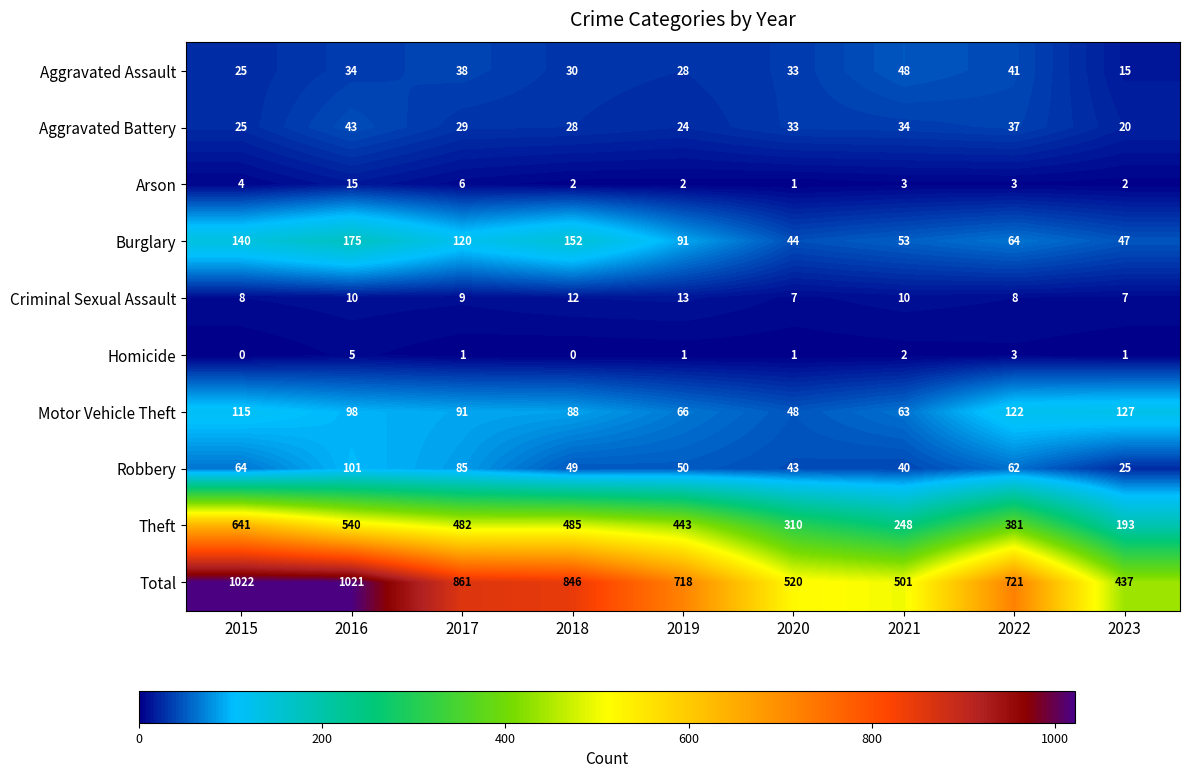

What is the lowest value of the Total series?

437